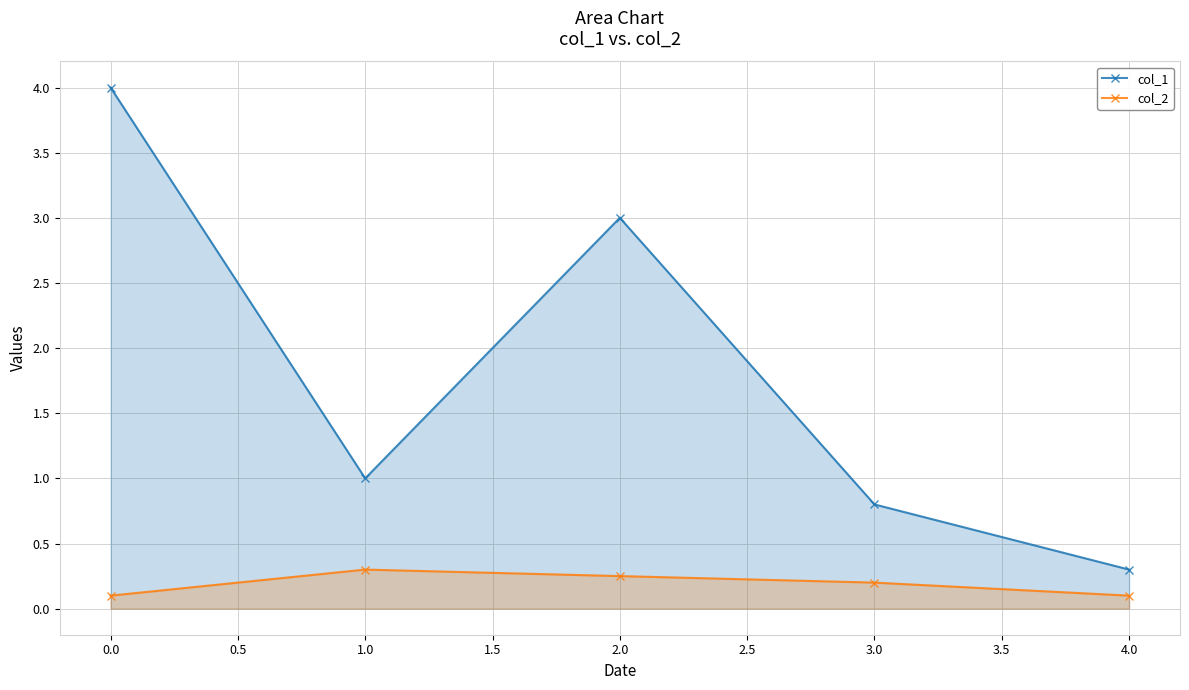

The value of col_2 at 1.0 is 0.0. True or false?

False